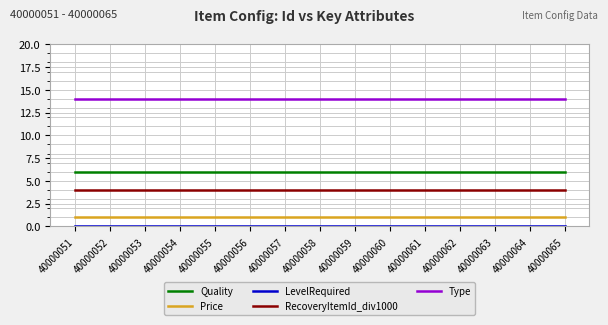

What is the spread (max minus min) of values at 40000059?

14.0